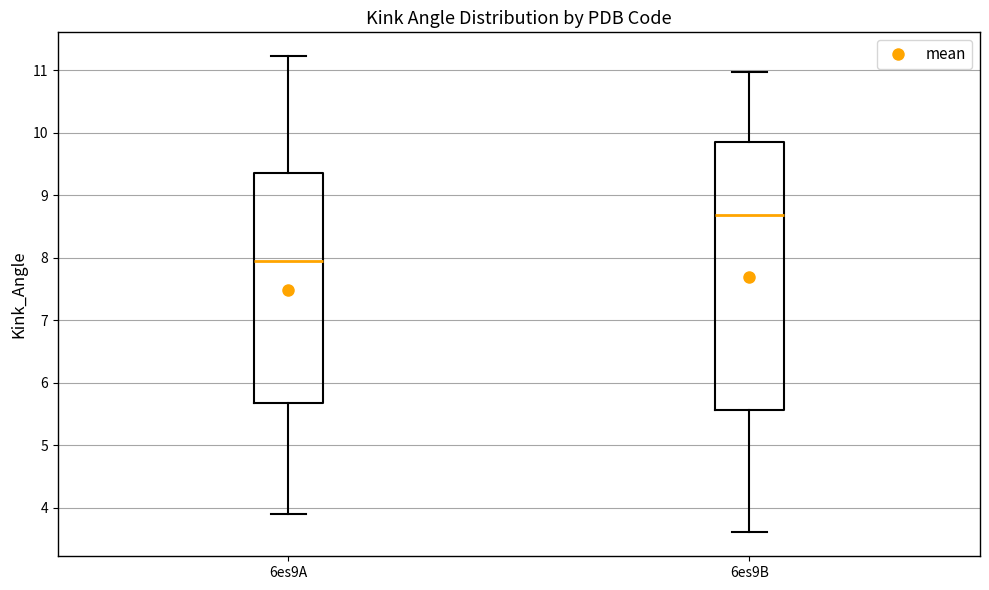

Which box's median line is the highest?

6es9B